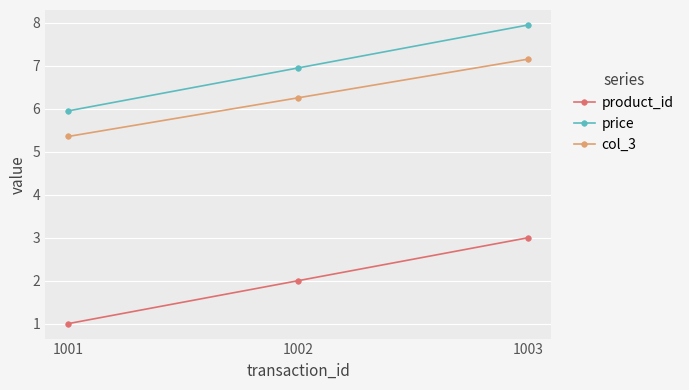

How many data points does each series have?

3